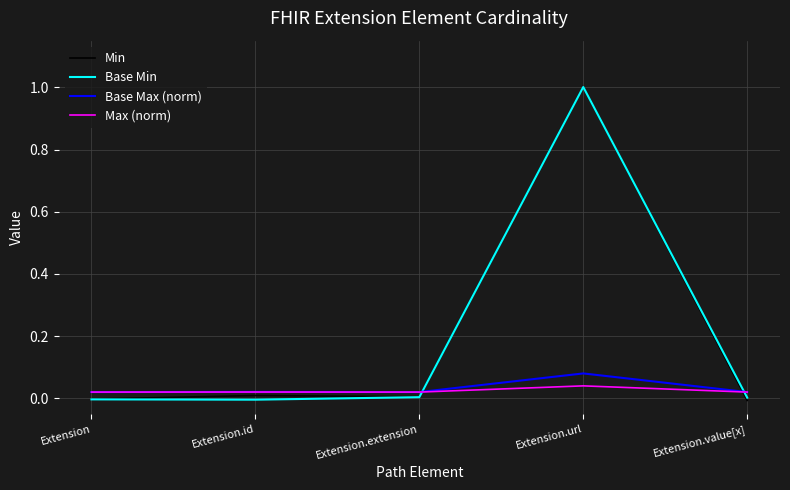

What is the difference between the Base Min values at Extension.extension and Extension.url?

1.0